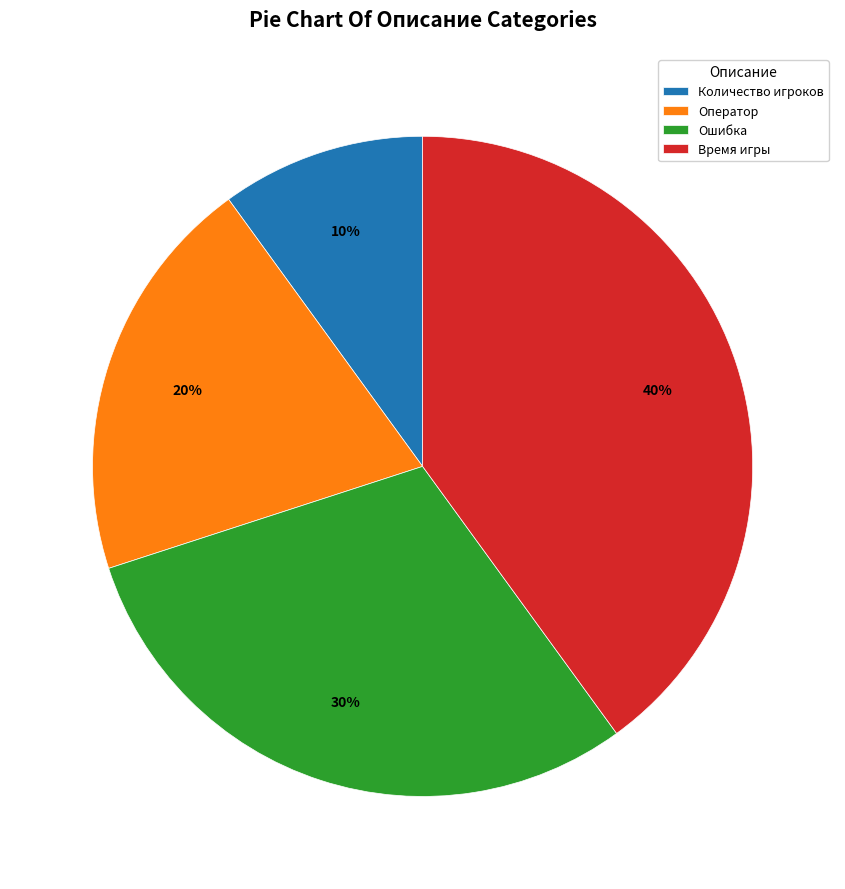

The Ошибка slice represents 20% of the pie. True or false?

False